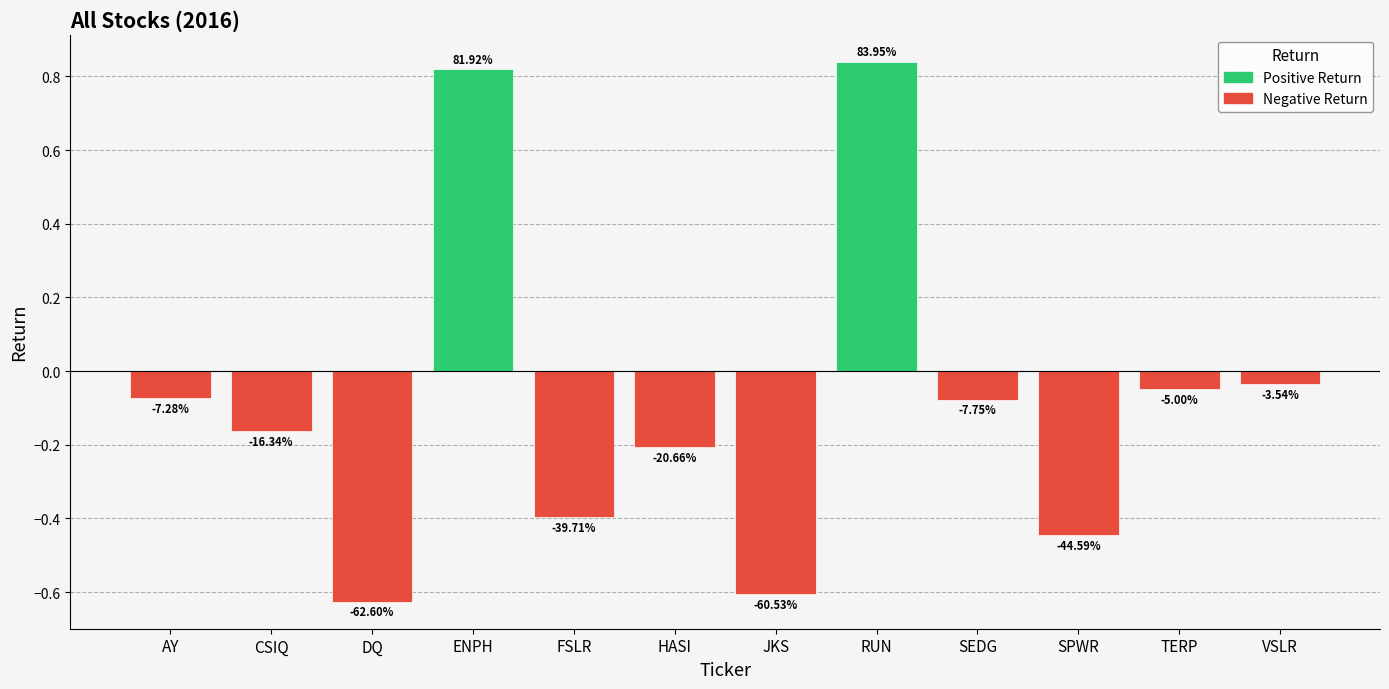

Which category has the highest value across all series?

RUN